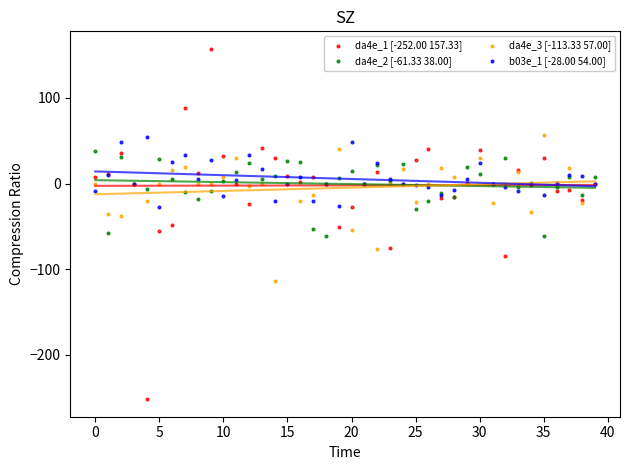

Which series has the widest spread of Y values?

da4e_1 [-252.00 157.33]